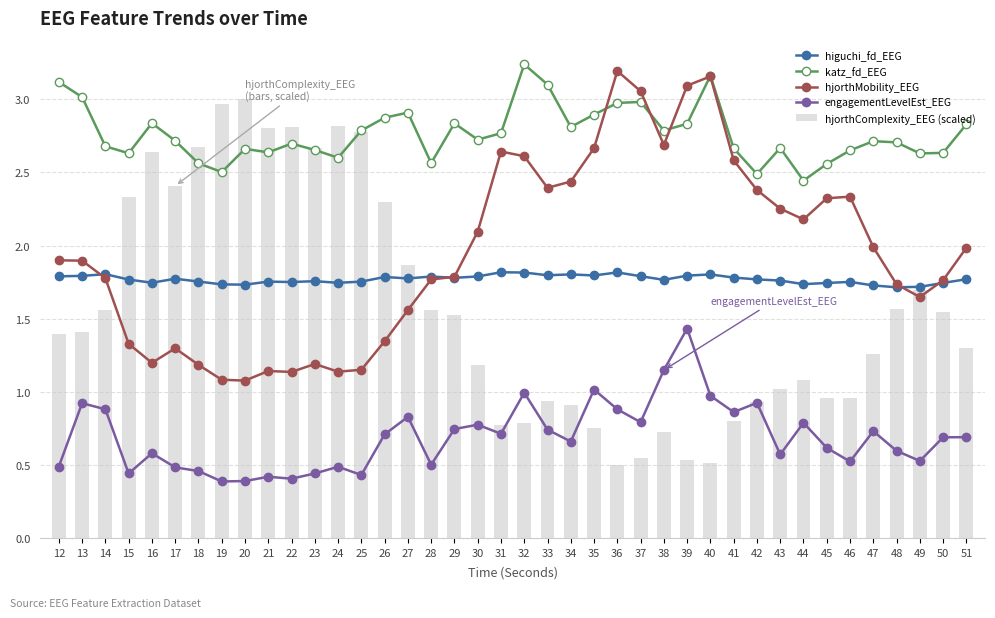

What is the smallest value displayed?

0.4